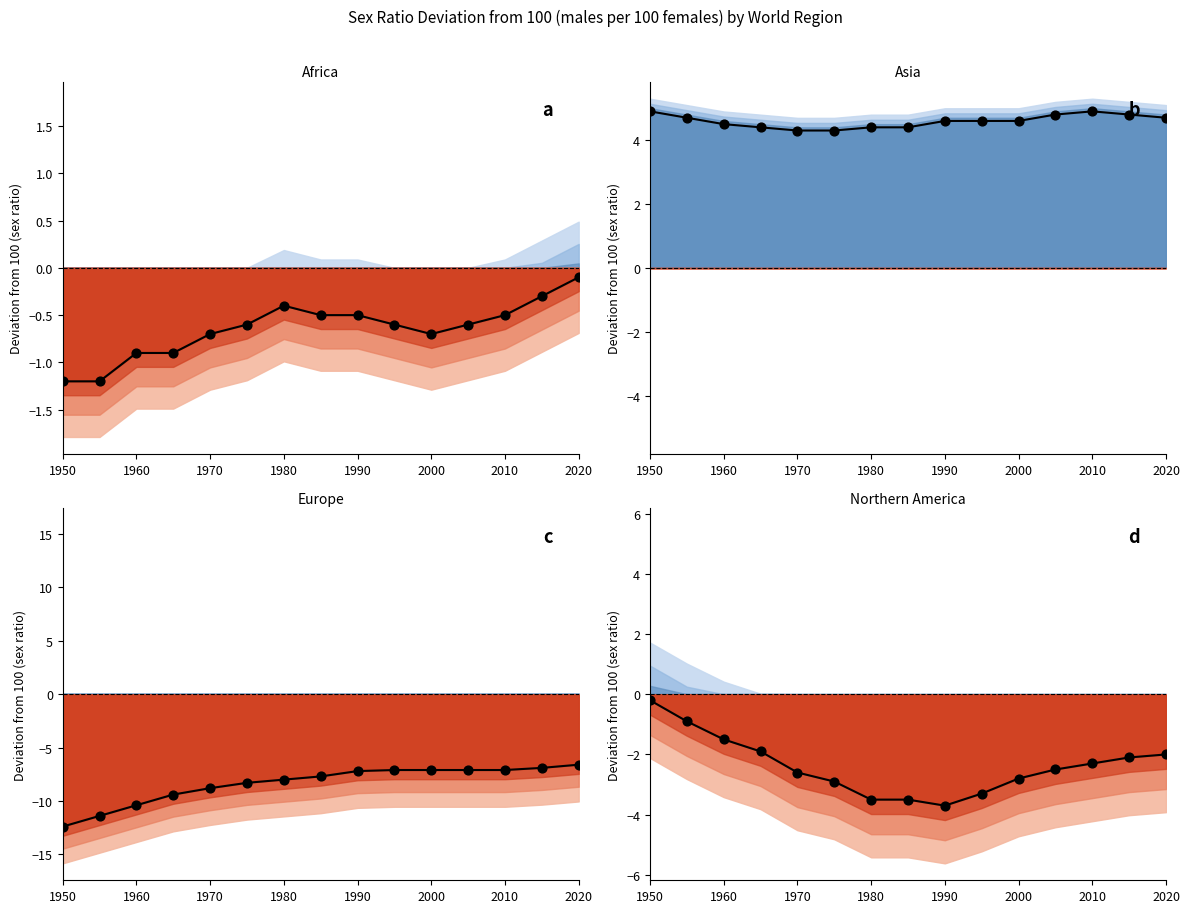

Which series has the largest total across all categories?

Asia